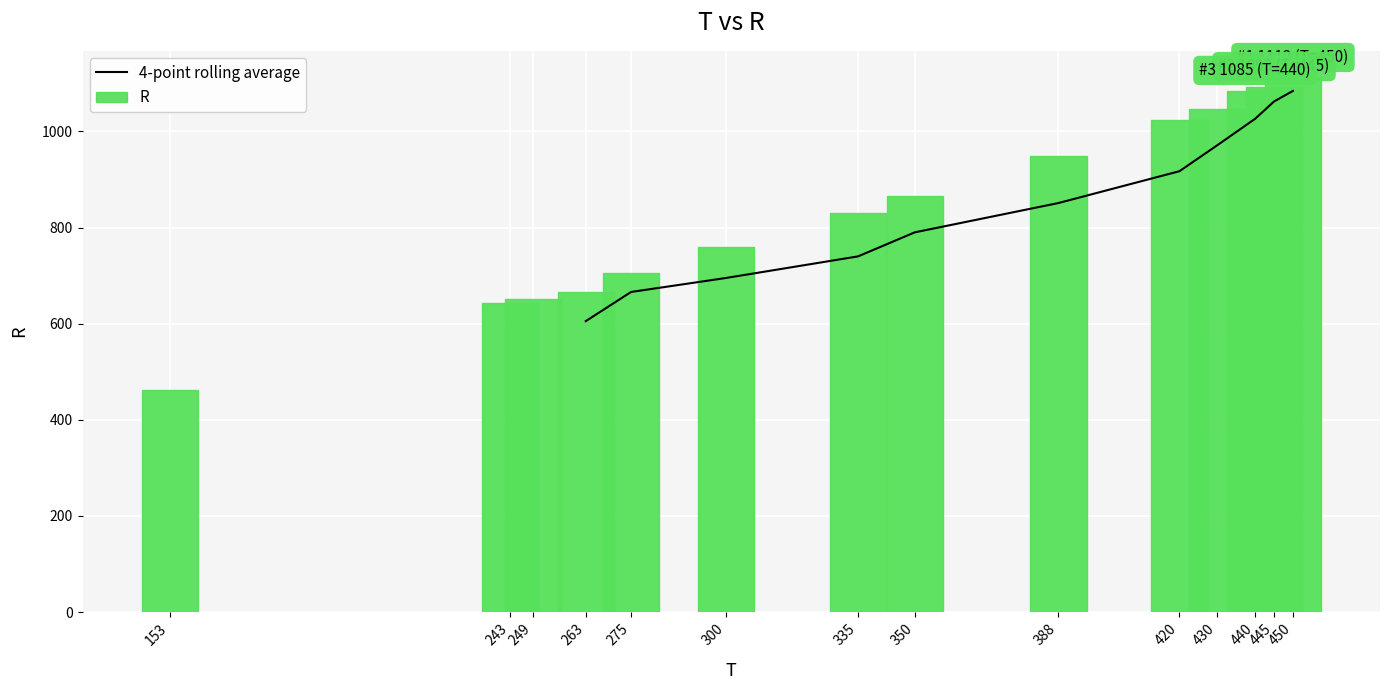

Reading left to right, transcribe all the data shown in this chart.

153=462	243=643	249=651	263=665	275=705	300=759	335=831	350=865	388=949	420=1024	430=1047	440=1085	445=1093	450=1112